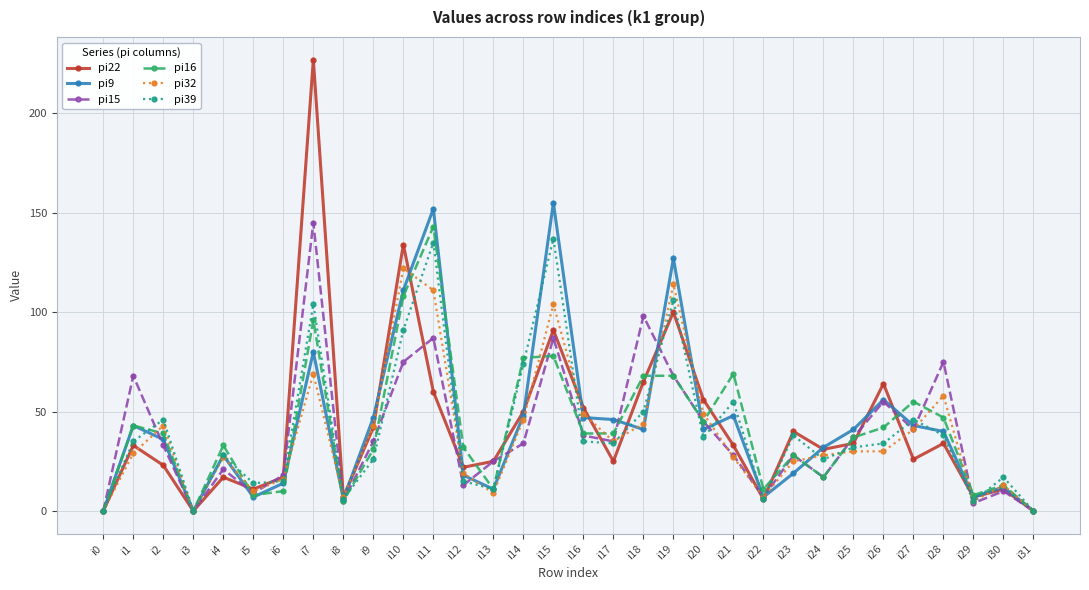

Reading left to right, what are all the values shown in this chart?

pi22: 0	33	23	0	17	11	17	227	7	42	134	60	22	25	50	91	52	25	65	100	56	33	6	40	31	34	64	26	34	7	11	0
pi9: 0	43	36	0	28	7	14	80	6	47	111	152	18	11	48	155	47	46	41	127	41	48	7	19	32	41	56	43	40	7	12	0
pi15: 0	68	33	0	21	9	18	145	5	35	75	87	13	25	34	87	38	35	98	68	45	28	7	28	17	37	55	41	75	4	10	0
pi16: 0	43	39	0	33	8	10	96	5	31	108	143	32	11	77	78	39	39	68	68	45	69	11	28	17	37	42	55	47	8	13	0
pi32: 0	29	43	0	27	10	16	69	7	43	122	111	19	9	46	104	49	35	44	114	49	27	7	25	28	30	30	41	58	5	13	0
pi39: 0	35	46	0	28	14	15	104	6	26	91	135	15	11	74	137	35	34	50	106	37	55	6	38	26	32	34	46	38	5	17	0